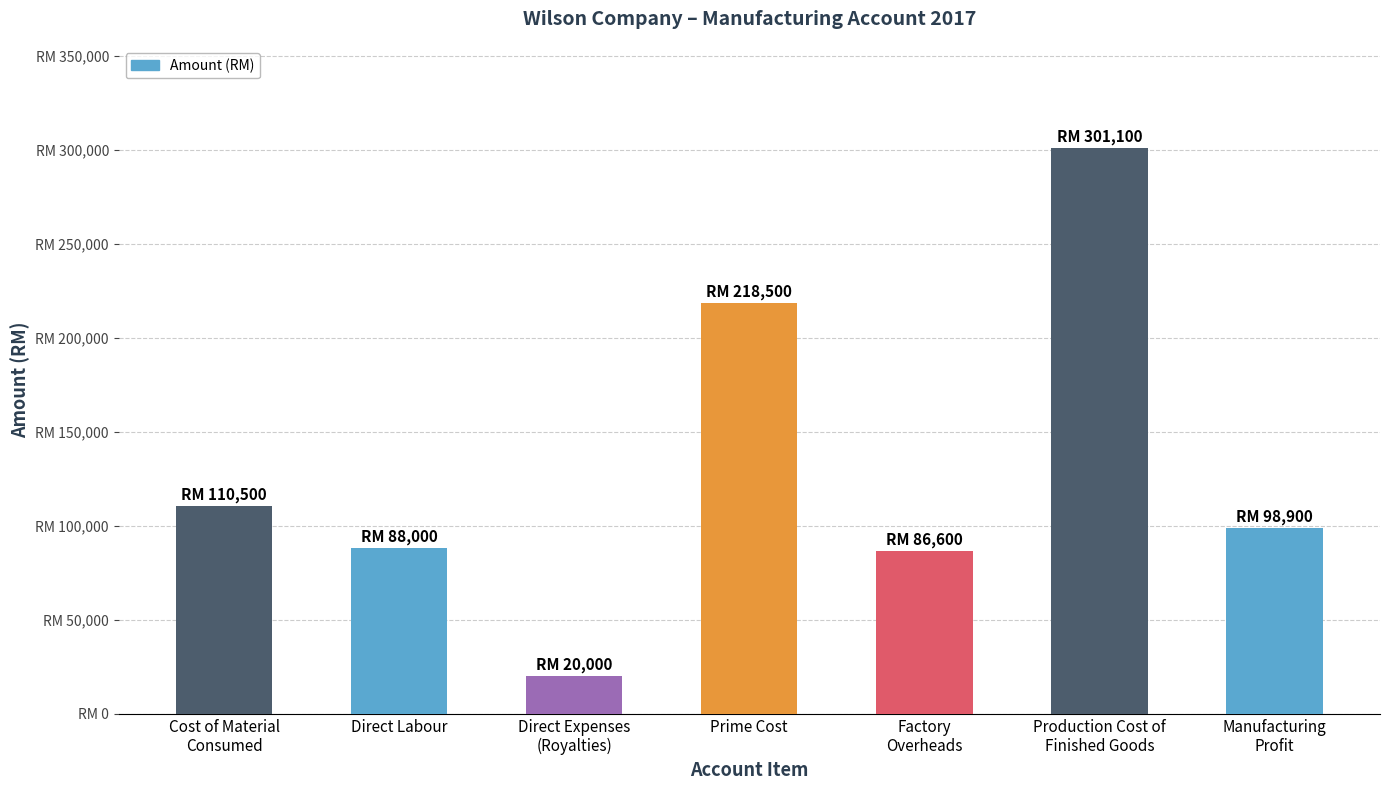

Does the chart contain any negative values?

No